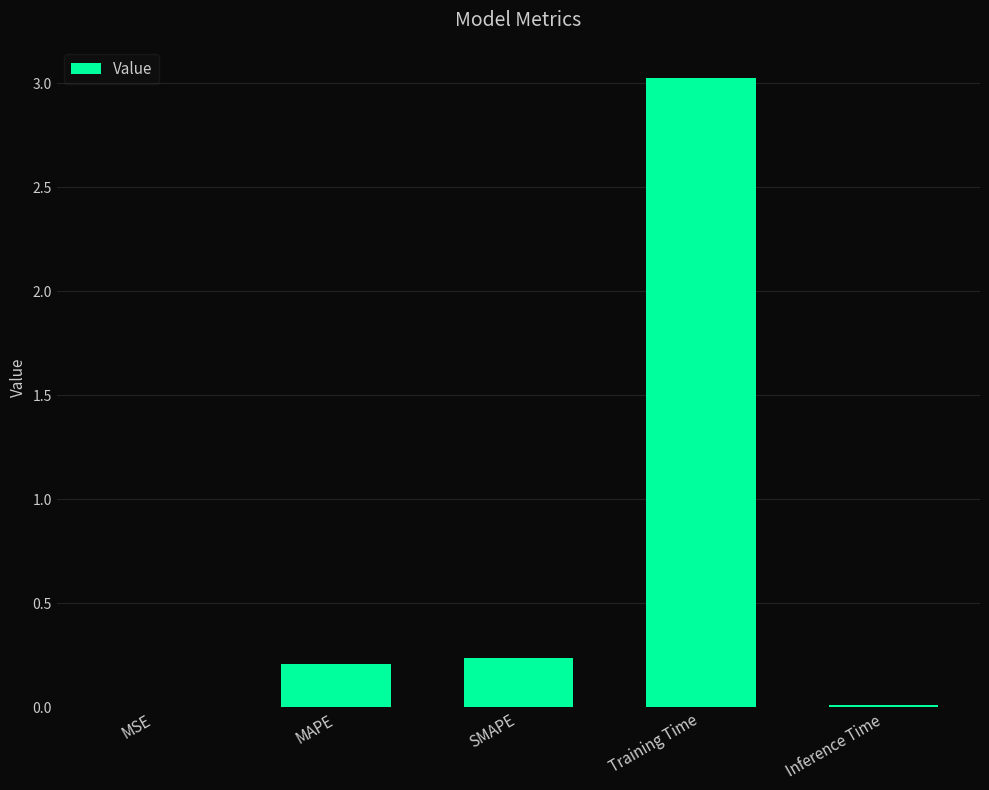

Which label corresponds to the largest value in the chart?

Training Time